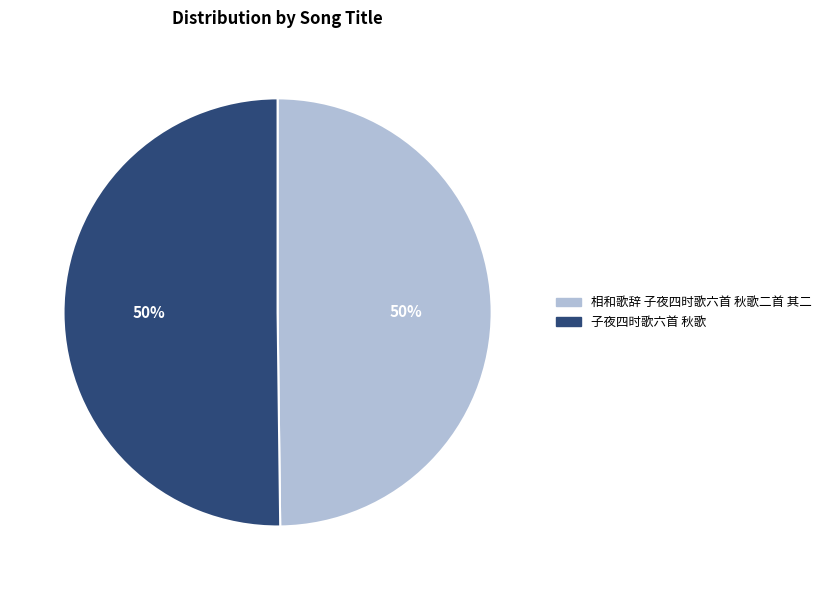

To the nearest percent, what is the combined percentage of 相和歌辞 子夜四时歌六首 秋歌二首 其二 and 子夜四时歌六首 秋歌?

100%